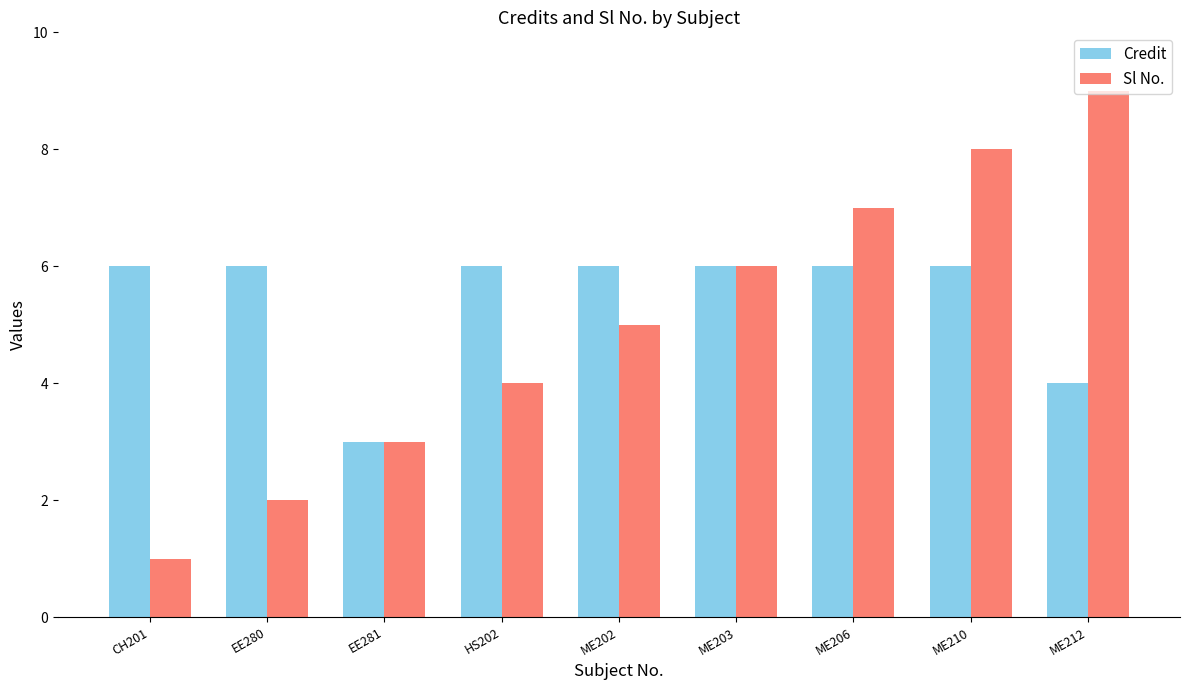

Which series changed the most between ME206 and ME210?

Sl No.